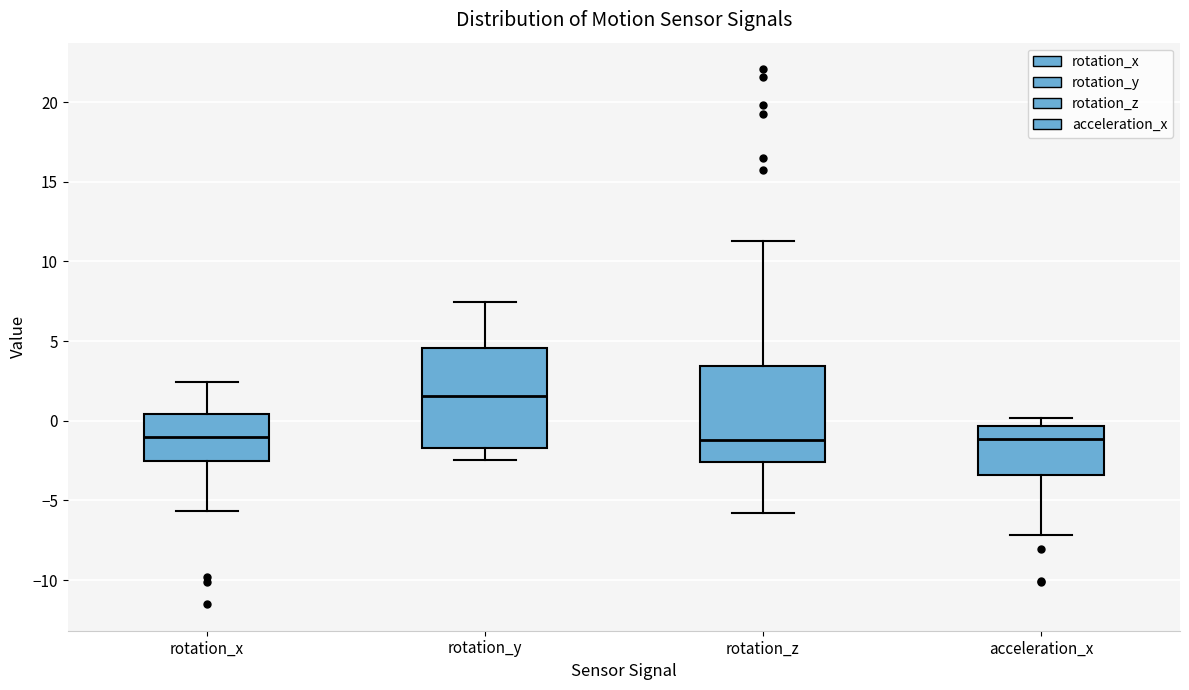

Which box's median line is the highest?

rotation_y